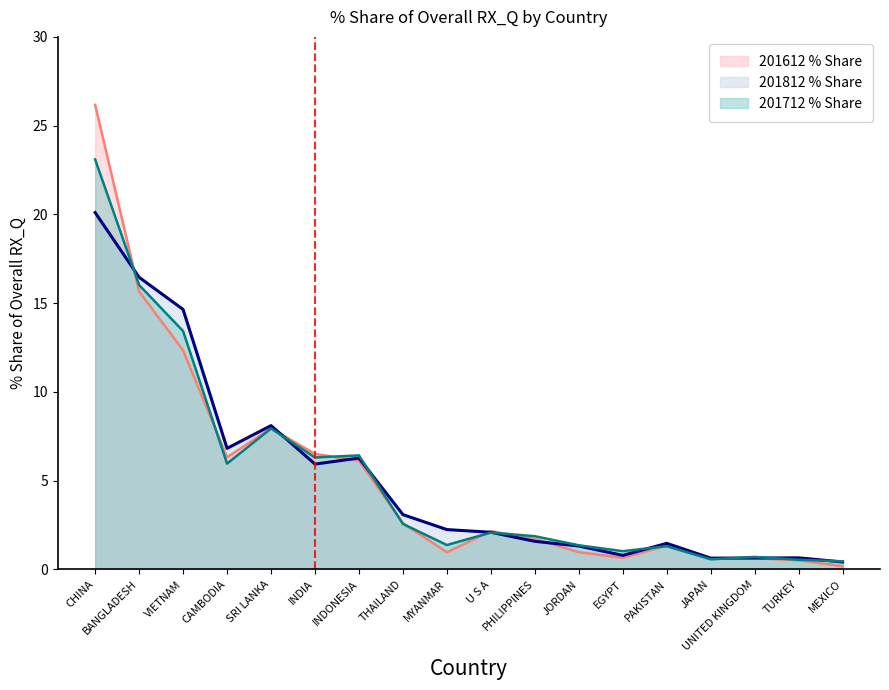

Is the value of 201812_% Share at CAMBODIA greater than the value of 201612_% Share at PAKISTAN?

Yes